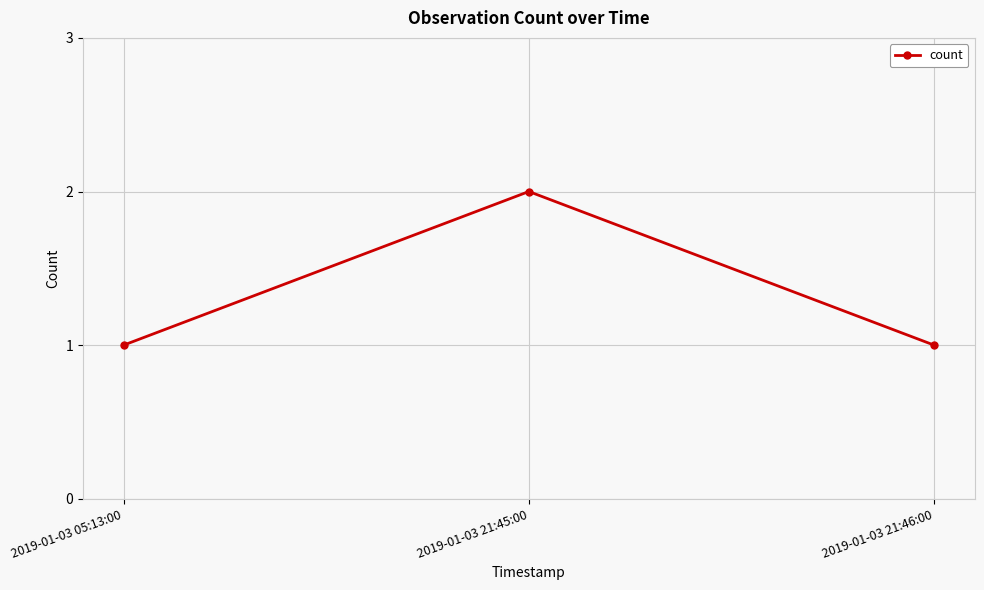

What position from the left is 2019-01-03 21:45:00?

2